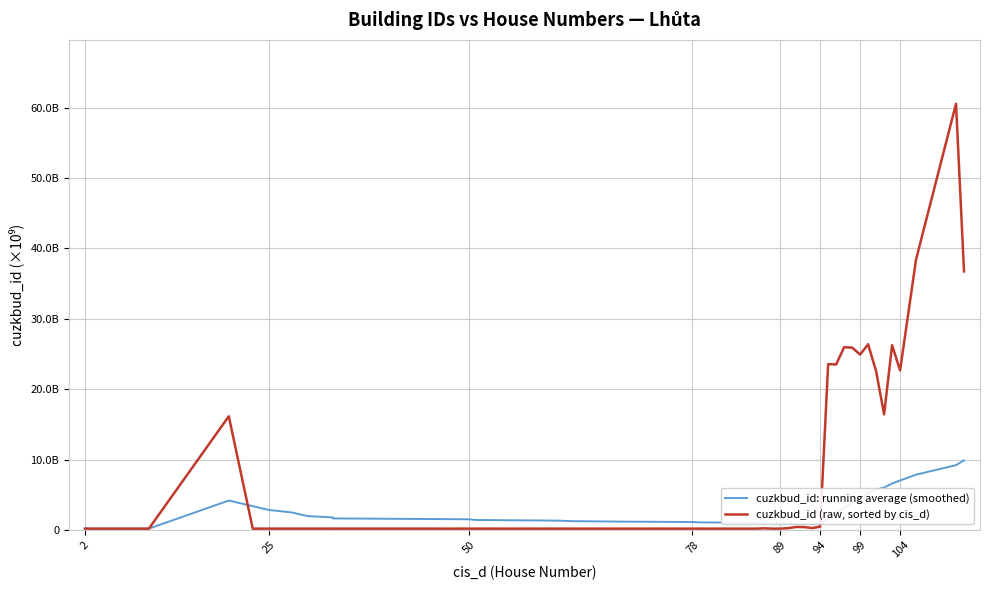

What are all the series names shown in the legend?

cuzkbud_id: running average (smoothed), cuzkbud_id (raw, sorted by cis_d)